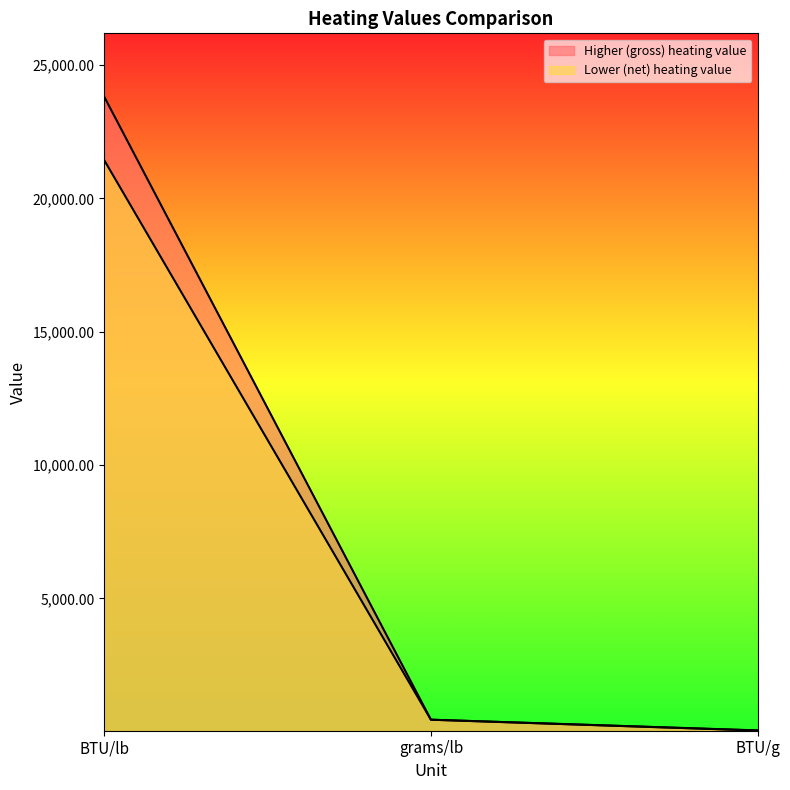

Reading left to right, extract all data points from this chart.

Higher (gross) heating value: 23811.0	453.6	52.5
Lower (net) heating value: 21433.0	453.6	47.3